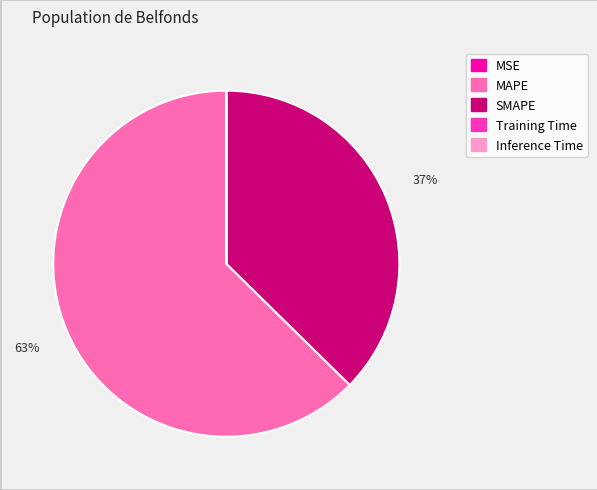

To the nearest percent, what is the average slice percentage?

20%